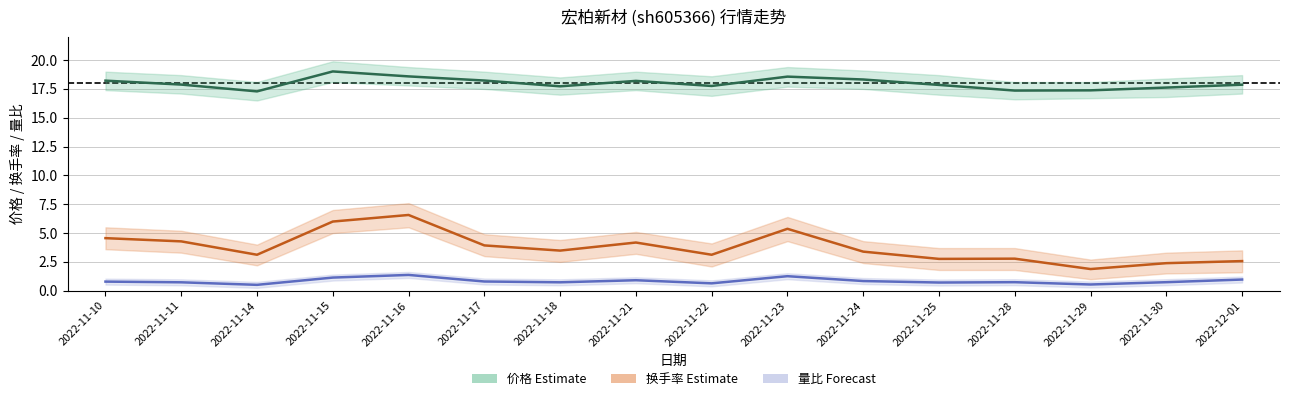

Rank the series by their average value, from highest to lowest.

价格, 换手率, 量比